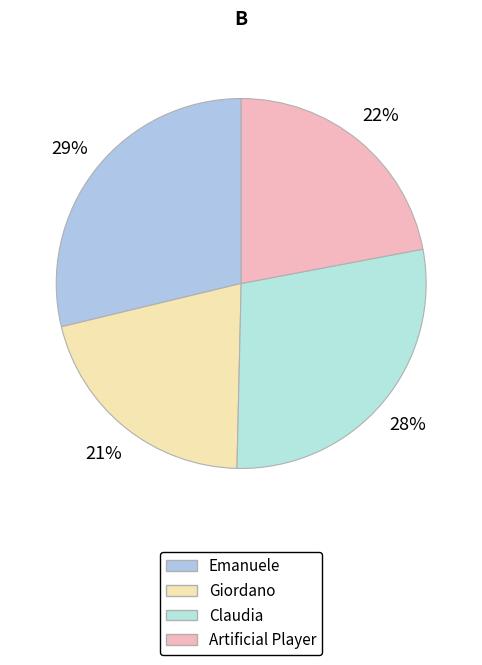

Count the number of slices in the pie.

4